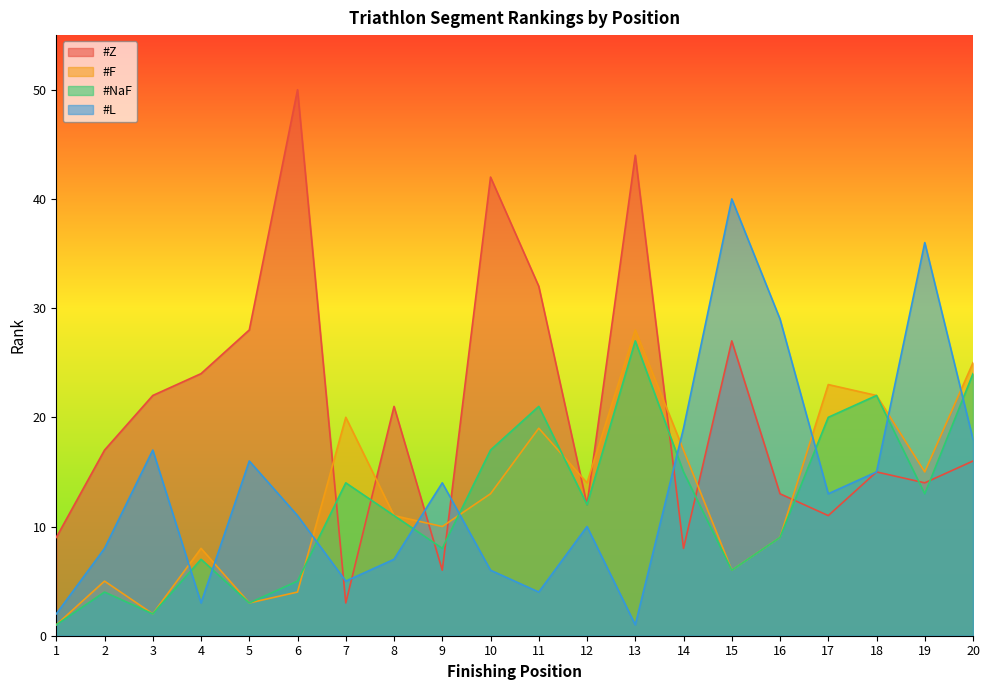

What is the difference between the highest and lowest values at 4?

21